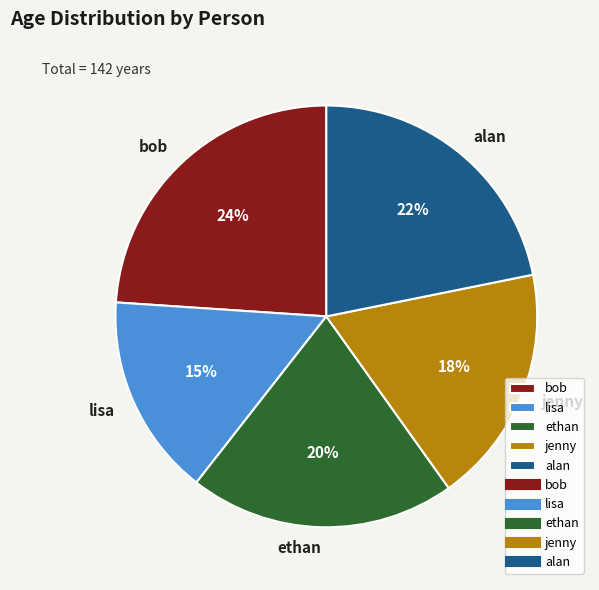

True or false: jenny accounts for 11% of the total.

False